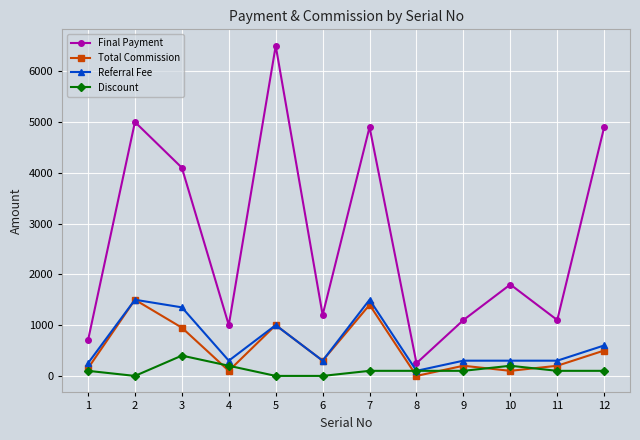

What is the difference between the maximum and minimum values in the Referral Fee series?

1400